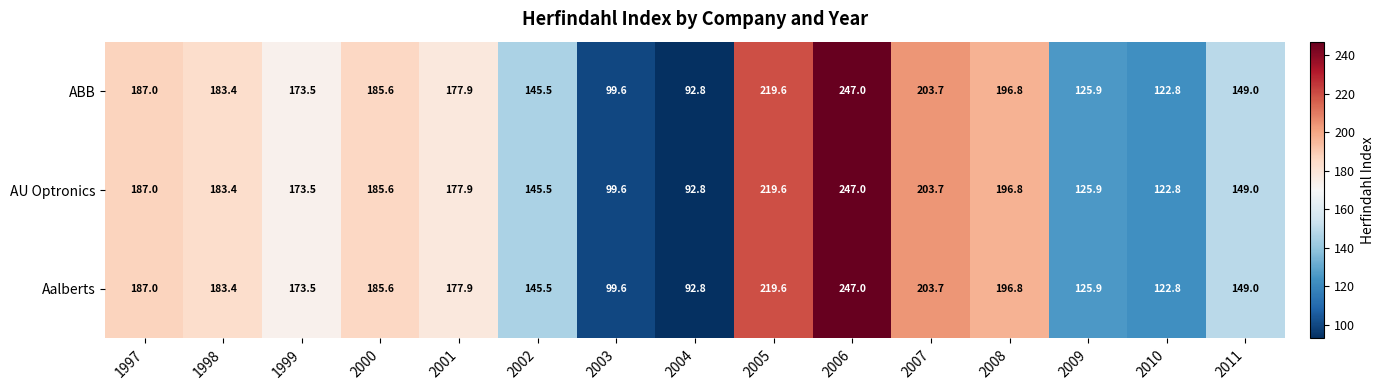

What is the total value across all series at 2006?

741.0